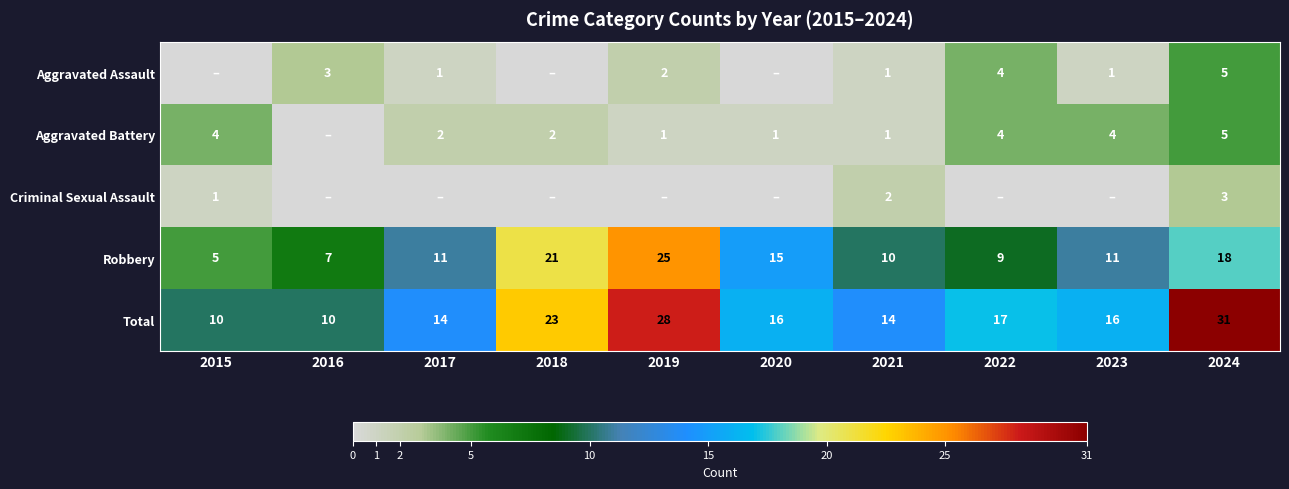

What is the total value across all series at 2021?

28